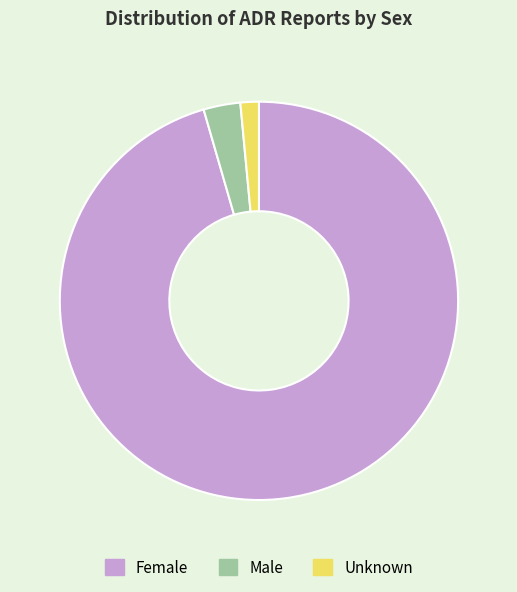

How many slices are in this pie chart?

3